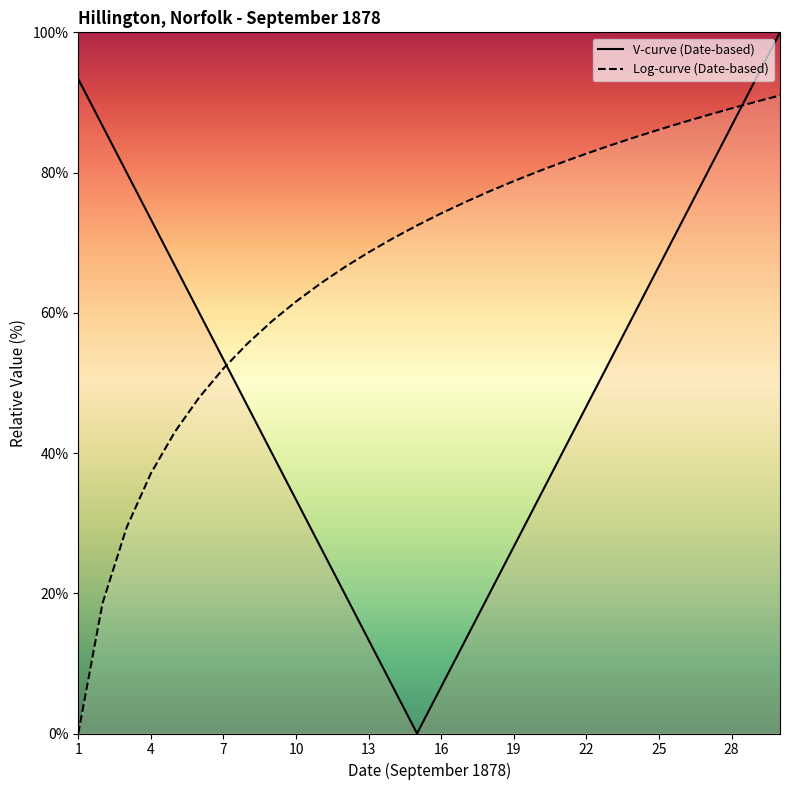

What is the difference between the Log-curve (Date-based) values at 25 and 28?

3.0